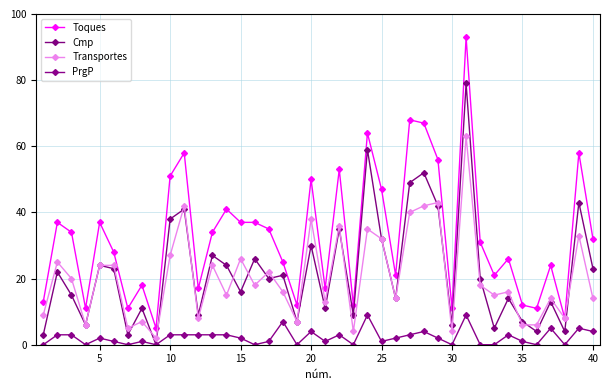

What is the lowest value of the Transportes series?

2